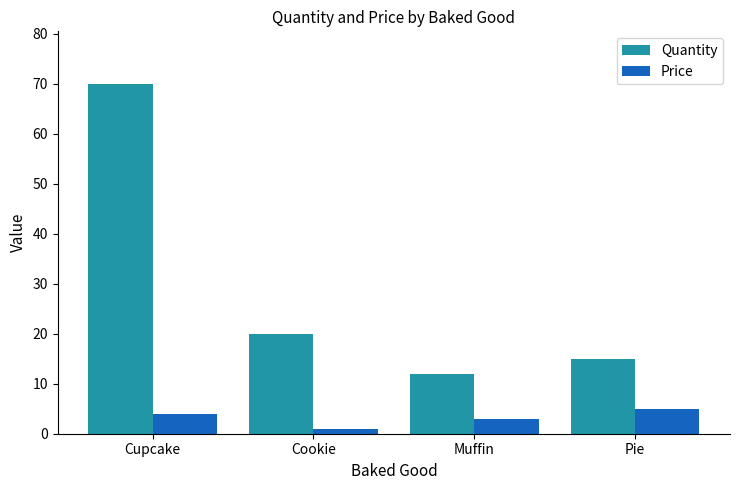

Which series has the widest spread of values?

Quantity